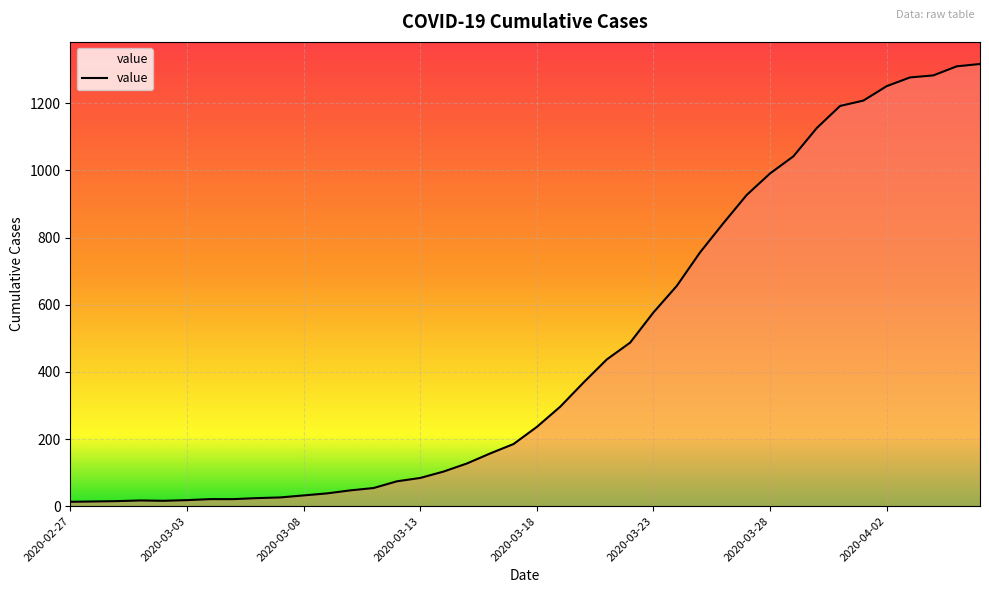

What is the maximum value shown in the chart?

1317